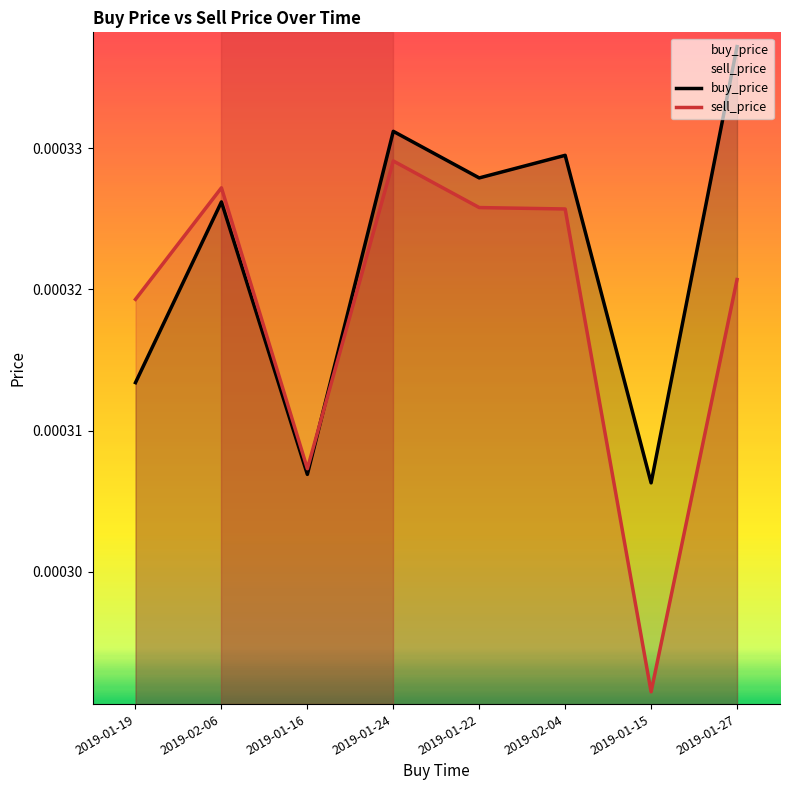

Which category has the highest value in the buy_price series?

2019-01-27